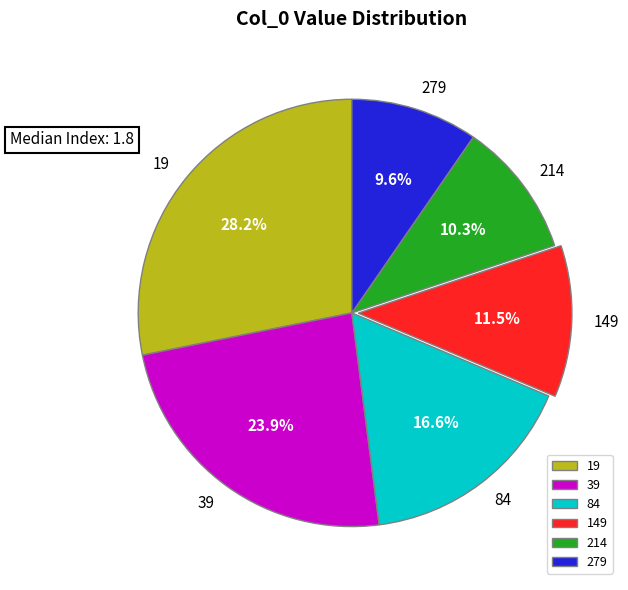

Rank the categories by value from lowest to highest.

279, 214, 149, 84, 39, 19